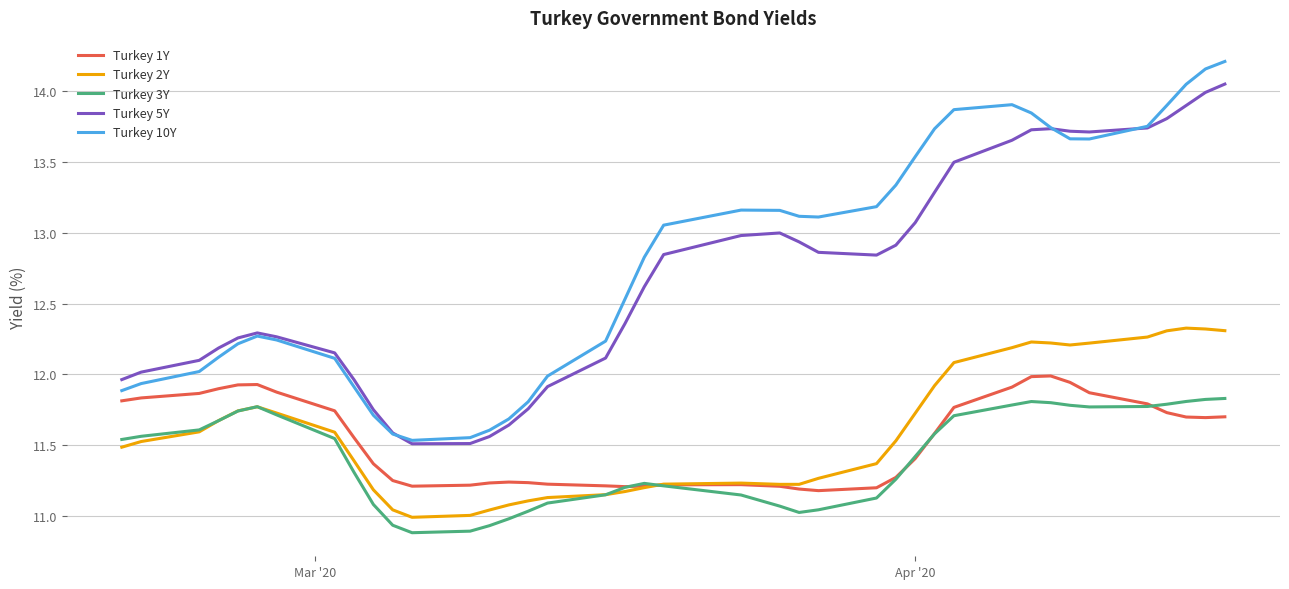

True or false: Turkey 2Y and Turkey 5Y intersect in this chart.

False